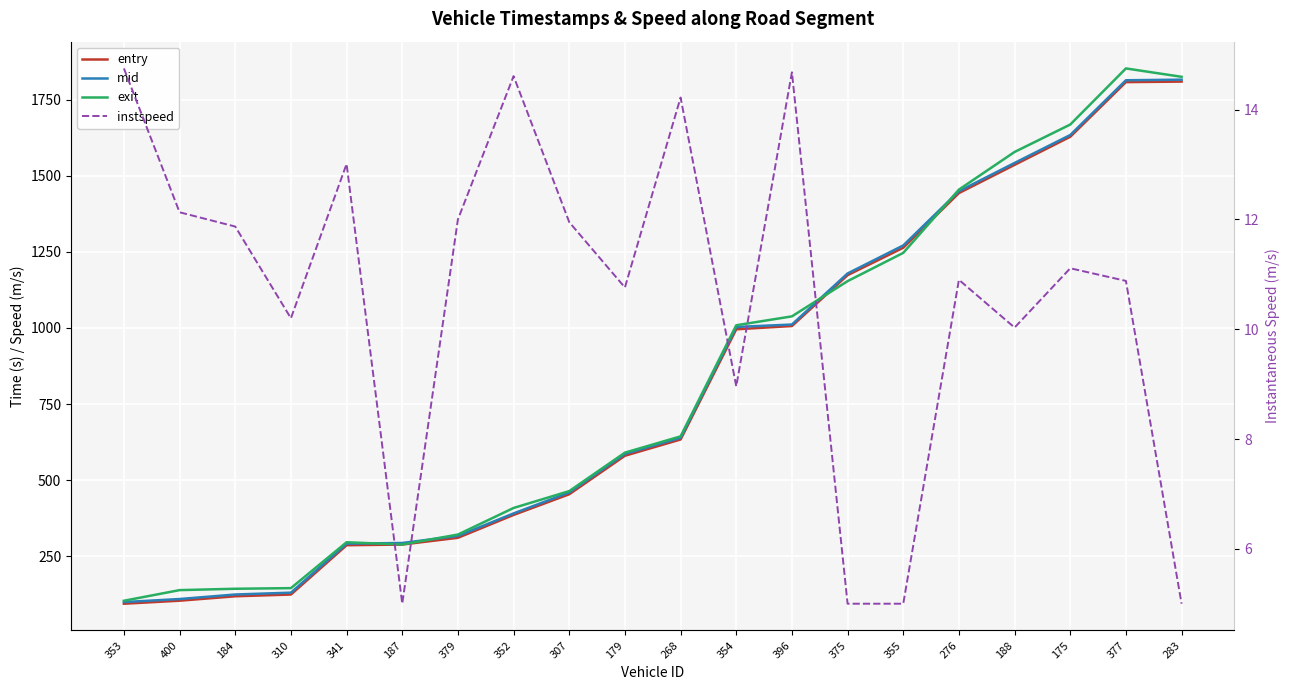

Reading left to right, list all the values displayed in this chart.

entry: 93.8	103.7	118.2	124.0	286.0	288.3	310.5	385.6	453.6	580.1	633.5	995.6	1006.5	1173.6	1263.6	1443.3	1536.1	1628.4	1808.0	1809.8
mid: 99.2	109.2	124.0	130.1	291.1	293.4	316.5	390.6	459.4	586.1	639.1	1003.3	1011.3	1179.2	1271.2	1449.5	1542.3	1634.1	1814.1	1816.0
exit: 103.5	138.5	142.9	145.0	295.8	288.4	321.1	408.5	463.9	590.3	643.7	1008.9	1038.1	1153.9	1246.8	1454.7	1578.5	1668.6	1853.0	1825.4
instspeed: 14.8	12.1	11.9	10.2	13.0	5.0	12.0	14.6	11.9	10.8	14.2	9.0	14.7	5.0	5.0	10.9	10.0	11.1	10.9	5.0